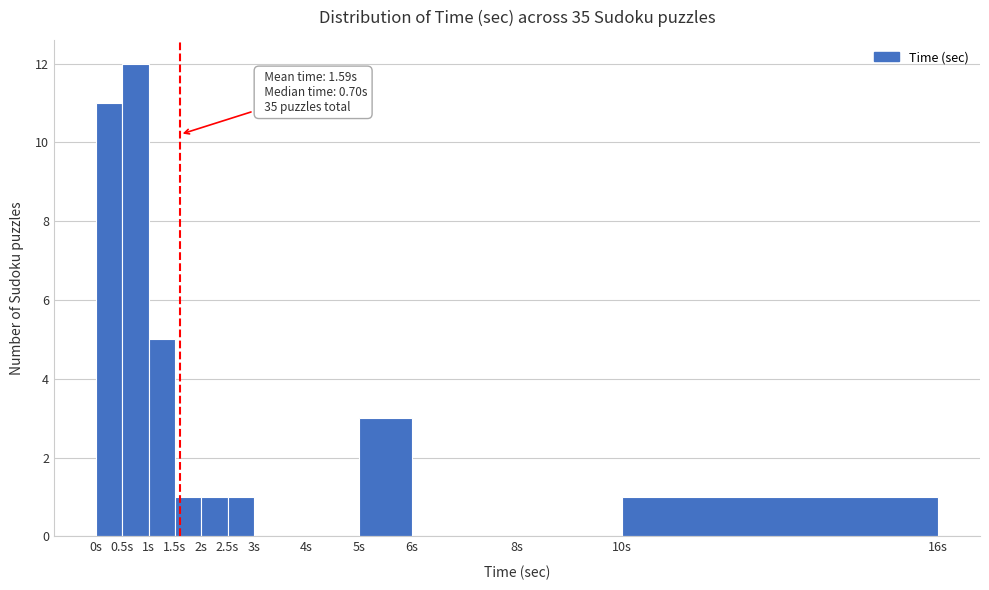

Which range on the x-axis has the tallest bar?

0.5 to 1.0